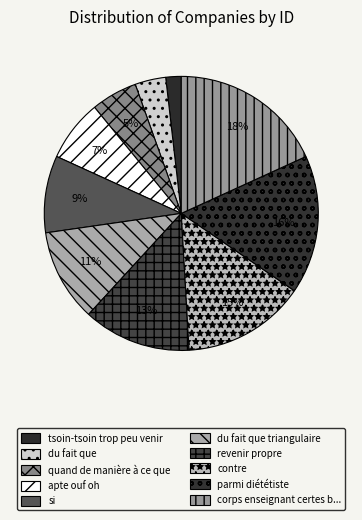

What is the largest slice in the pie chart?

corps enseignant certes badaboum